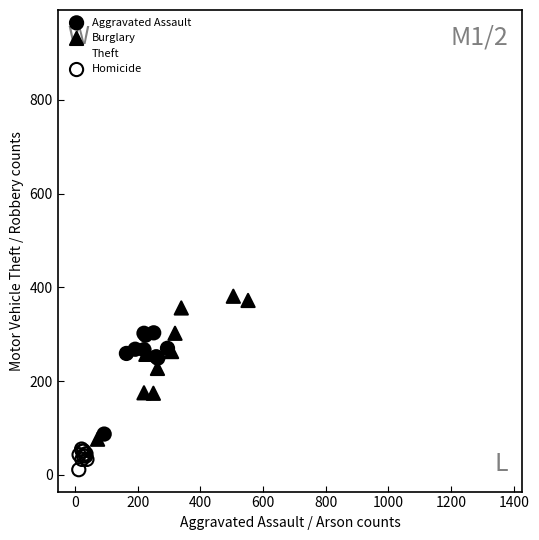

Which series has the widest spread of Y values?

Theft